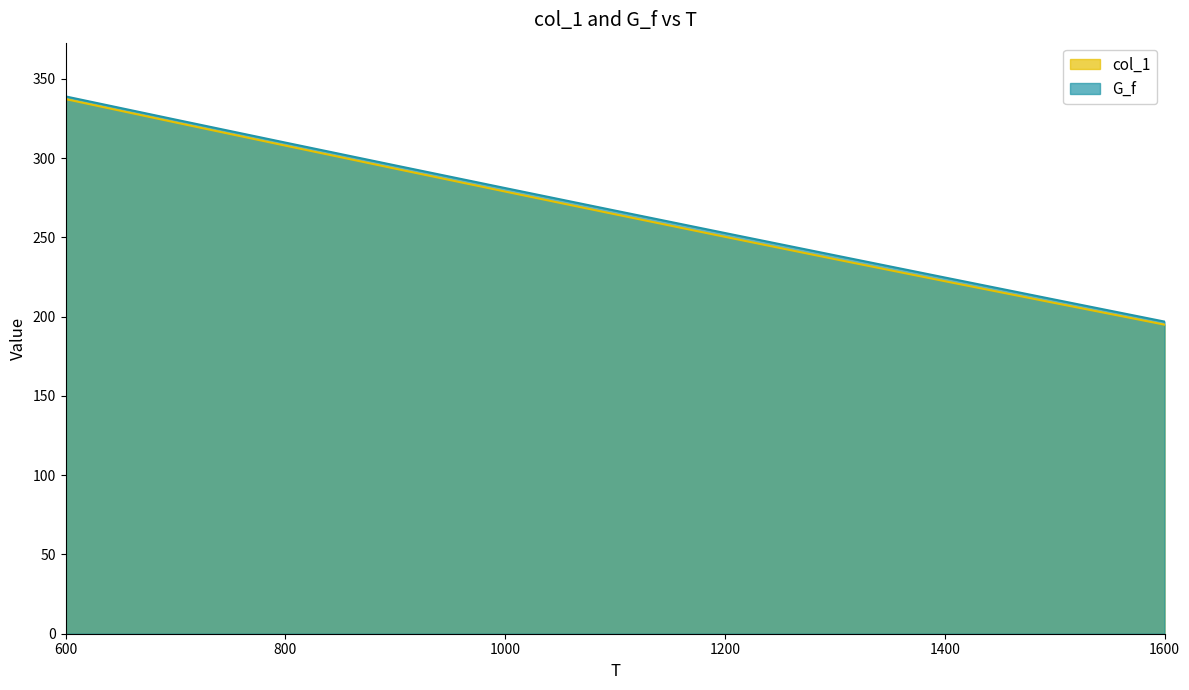

The value of G_f at 600 is 338.9. True or false?

True